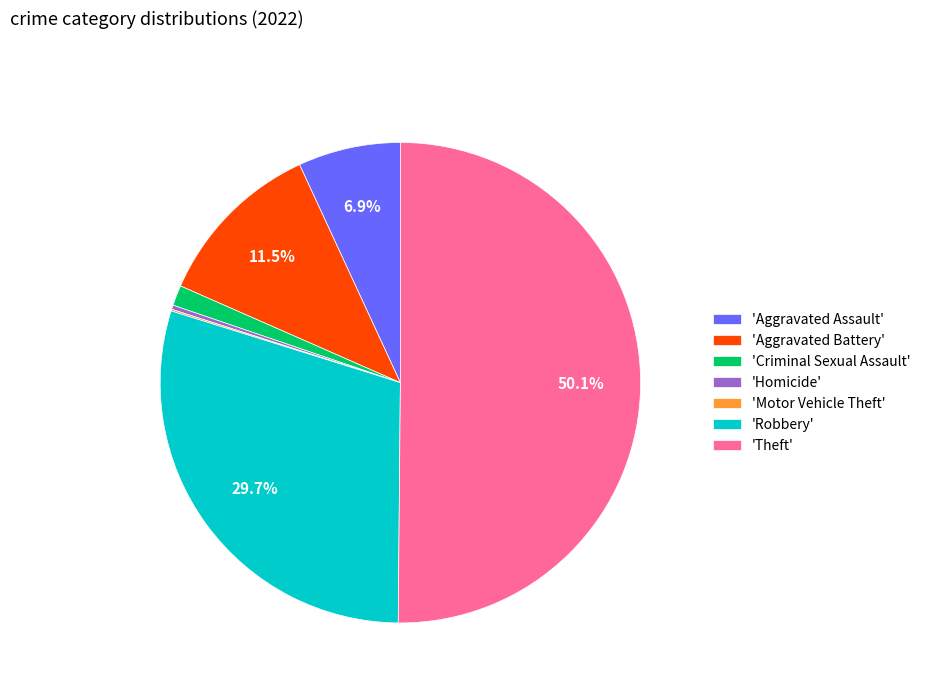

Which has a higher value, 'Criminal Sexual Assault' or 'Robbery'?

'Robbery'